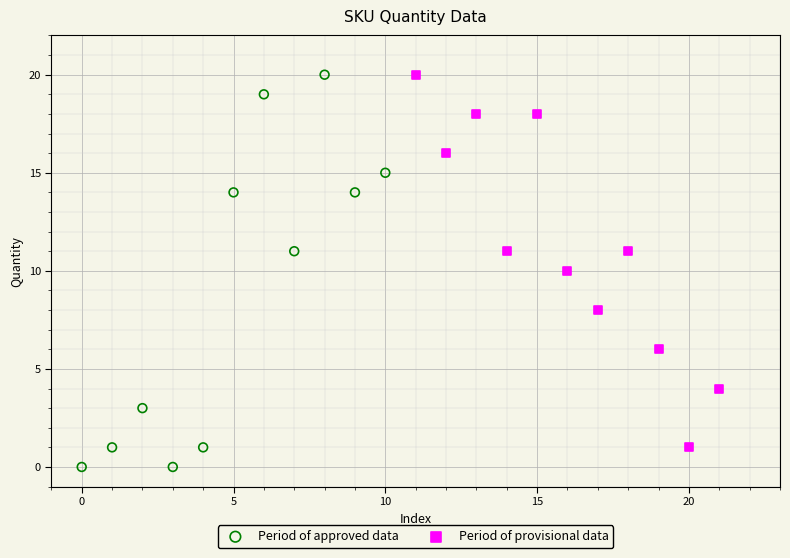

What are all the series names shown in the legend?

Period of approved data, Period of provisional data